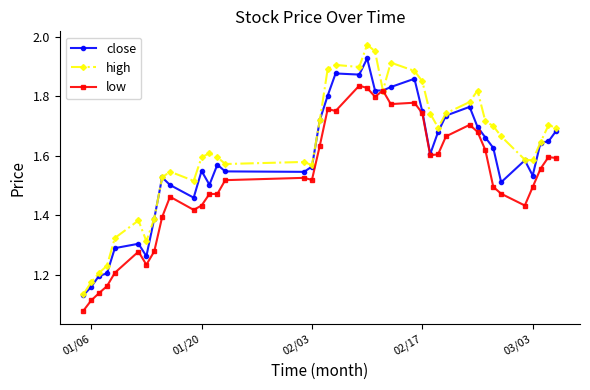

How many lines are shown in the chart?

3